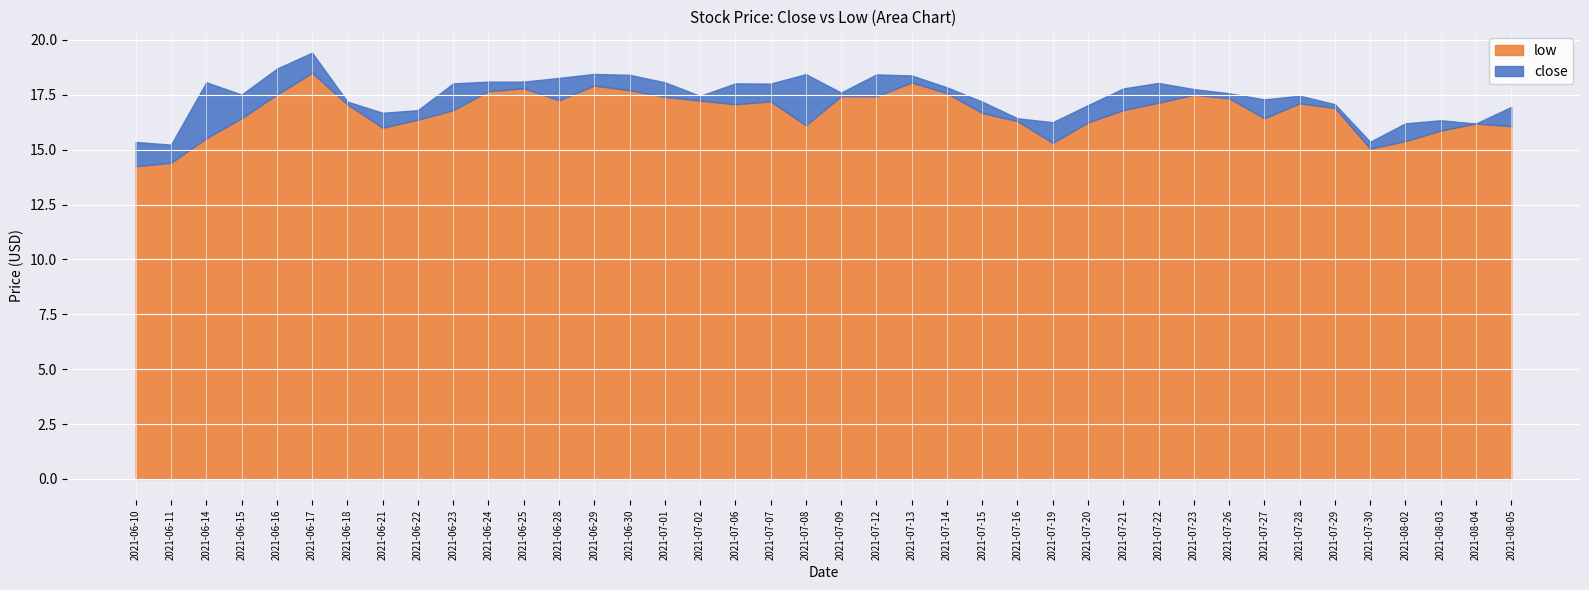

How many categories are shown in the chart?

40